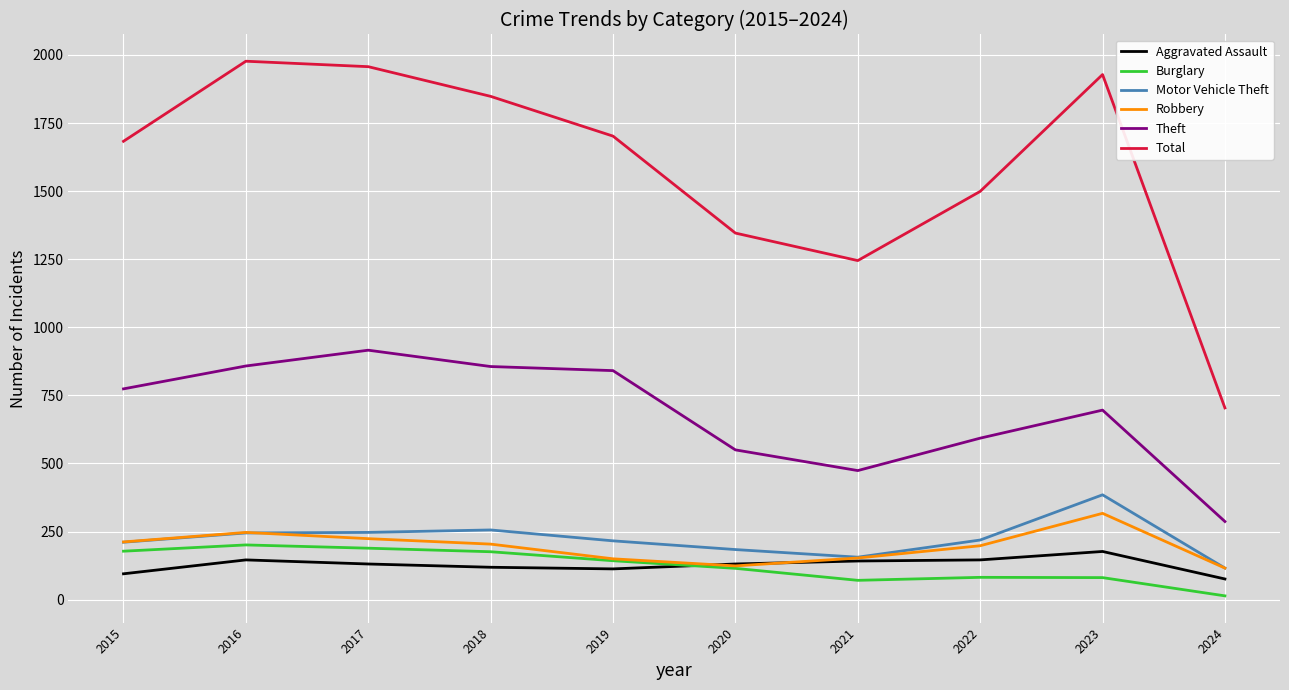

True or false: Robbery and Total cross at least once.

False